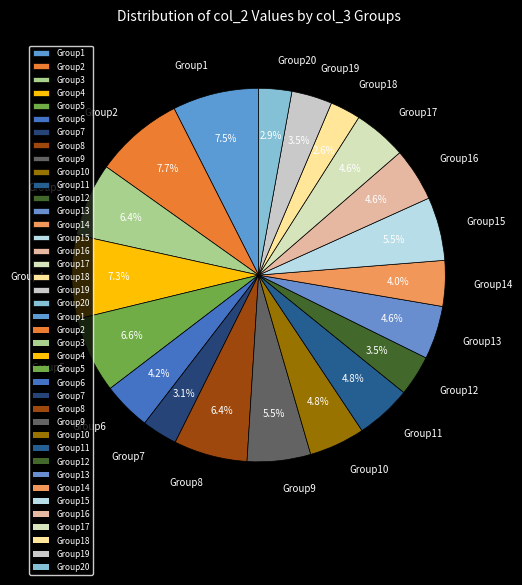

Does Group8 represent more than half of the total?

No